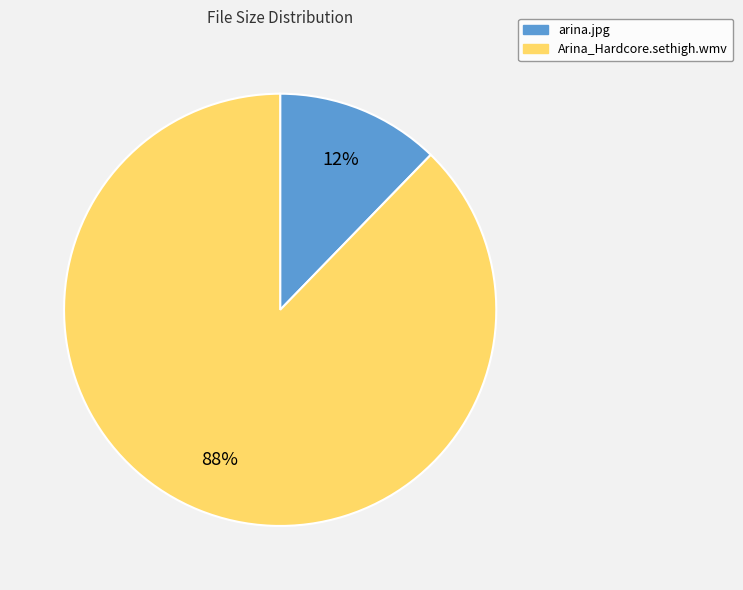

What is the smallest slice in the pie chart?

arina.jpg